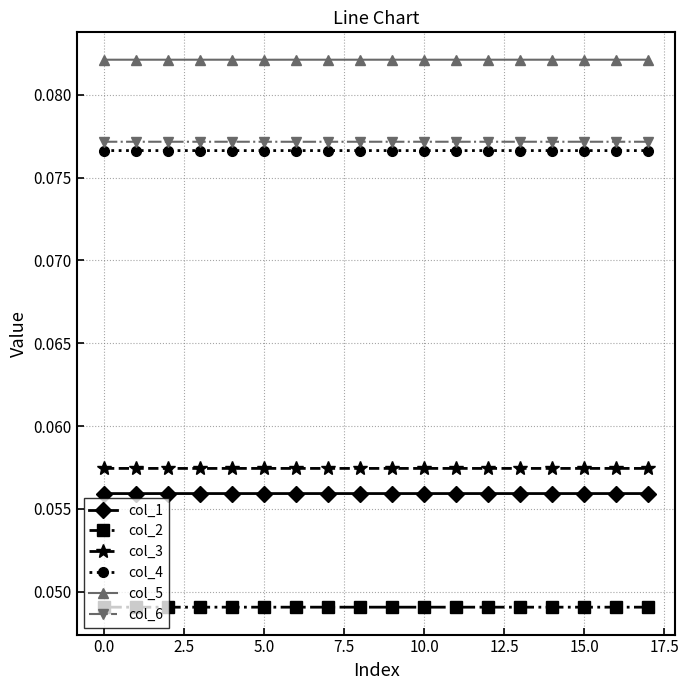

At how many categories does at least one series exceed 0?

18